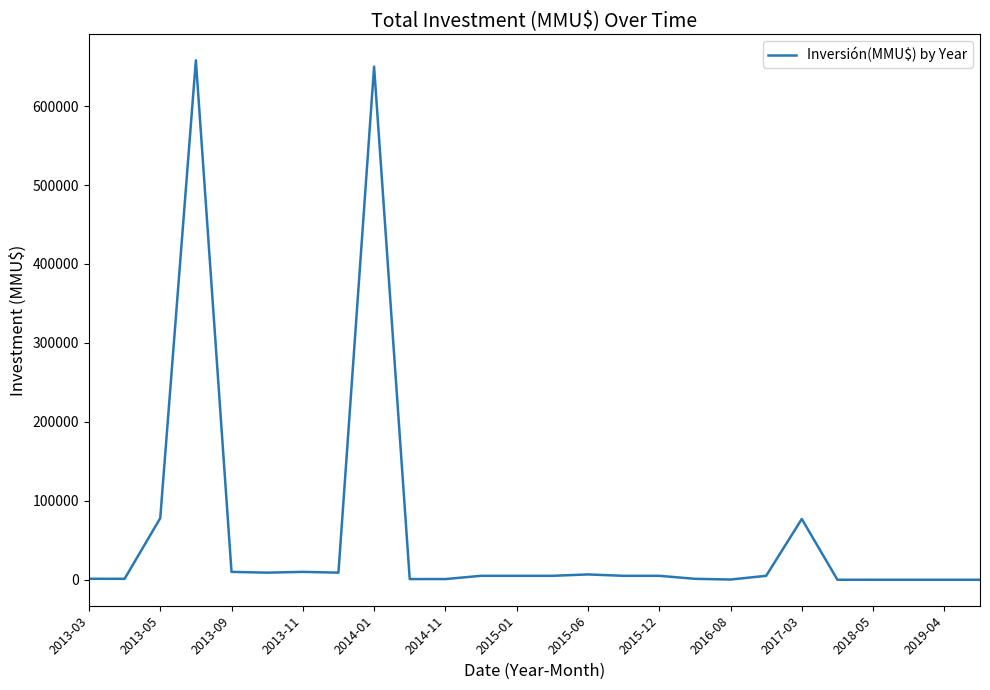

Where is the data nearest to the value 329001?

2013-05